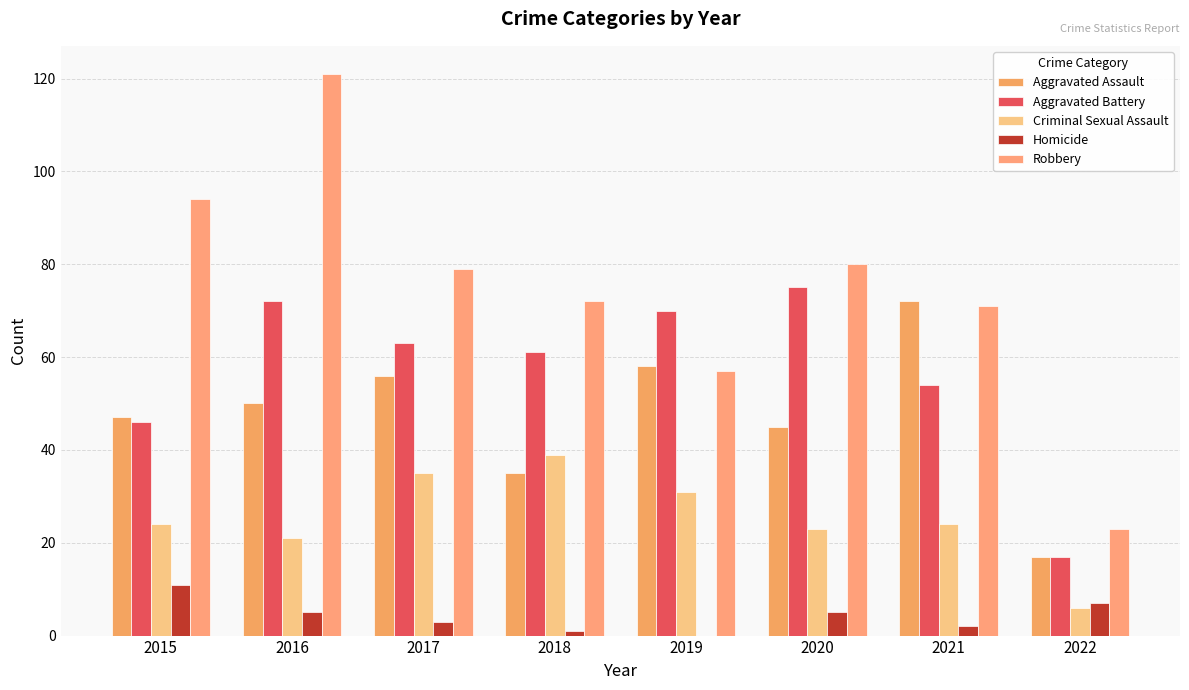

Reading left to right, list all the values displayed in this chart.

Aggravated Assault: 47	50	56	35	58	45	72	17
Aggravated Battery: 46	72	63	61	70	75	54	17
Criminal Sexual Assault: 24	21	35	39	31	23	24	6
Homicide: 11	5	3	1	0	5	2	7
Robbery: 94	121	79	72	57	80	71	23